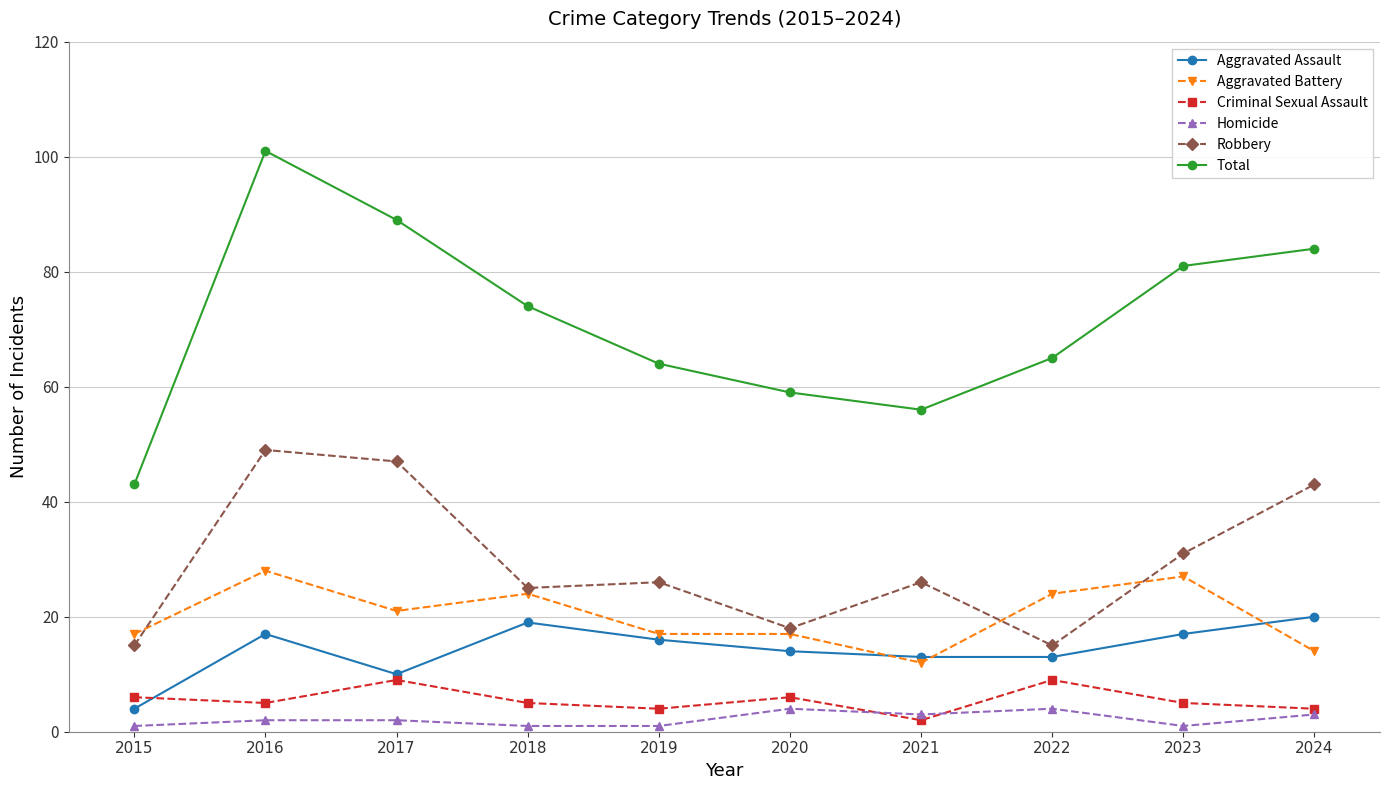

At which category does Aggravated Assault reach its first local peak?

2016